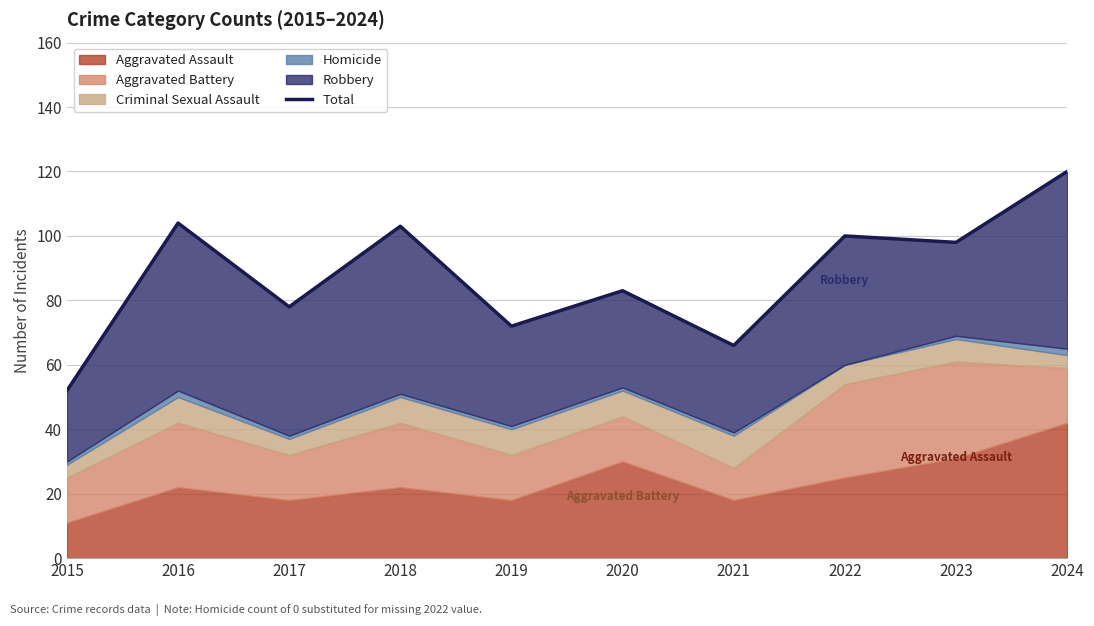

At which label is the value closest to 86?

2020